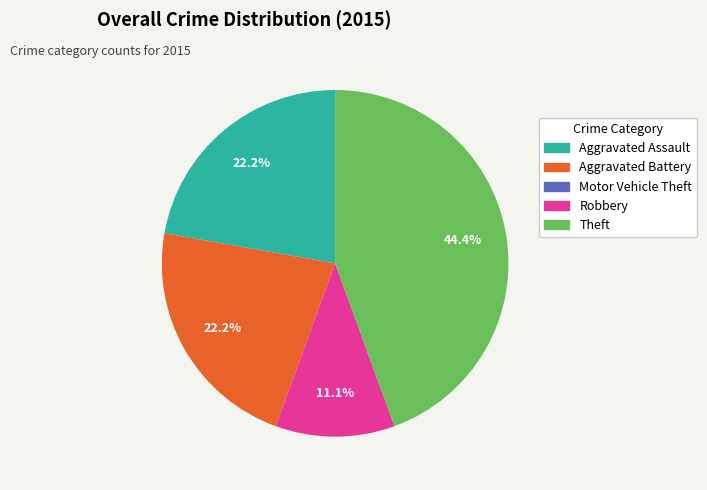

Is there any slice that represents more than half of the pie?

No